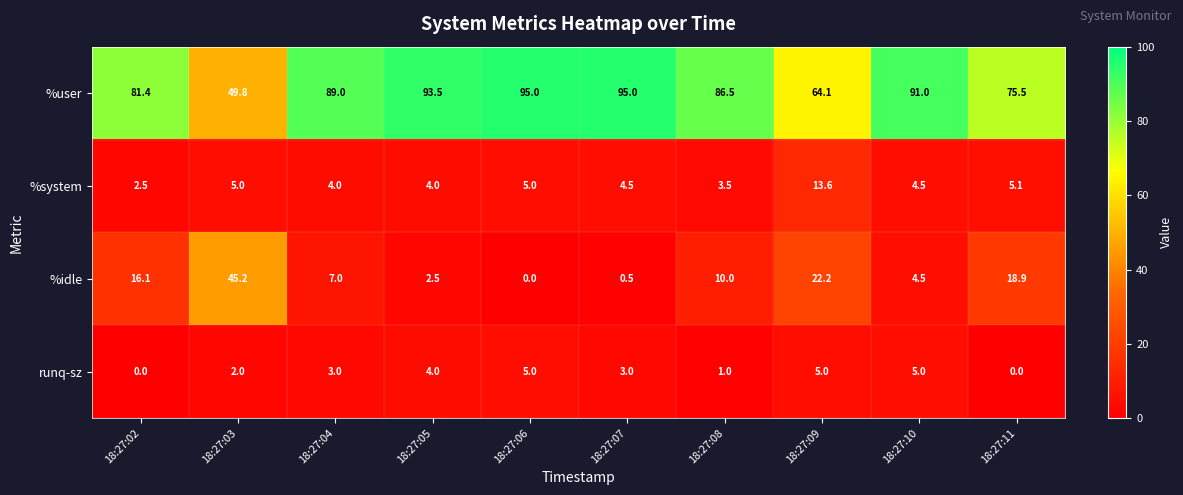

At which label does %system reach its peak?

18:27:09